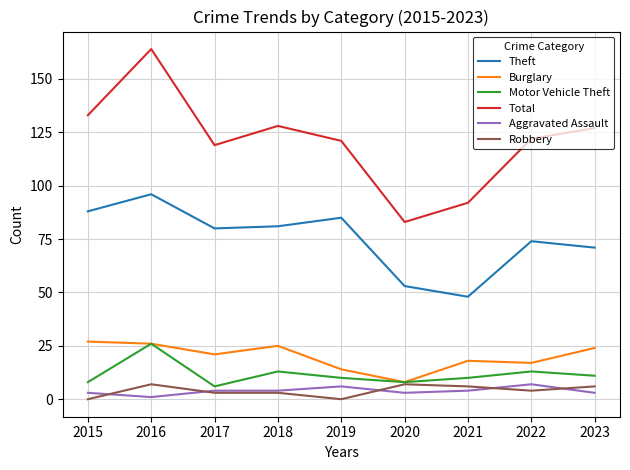

What is the total value across all series at 2020?

162